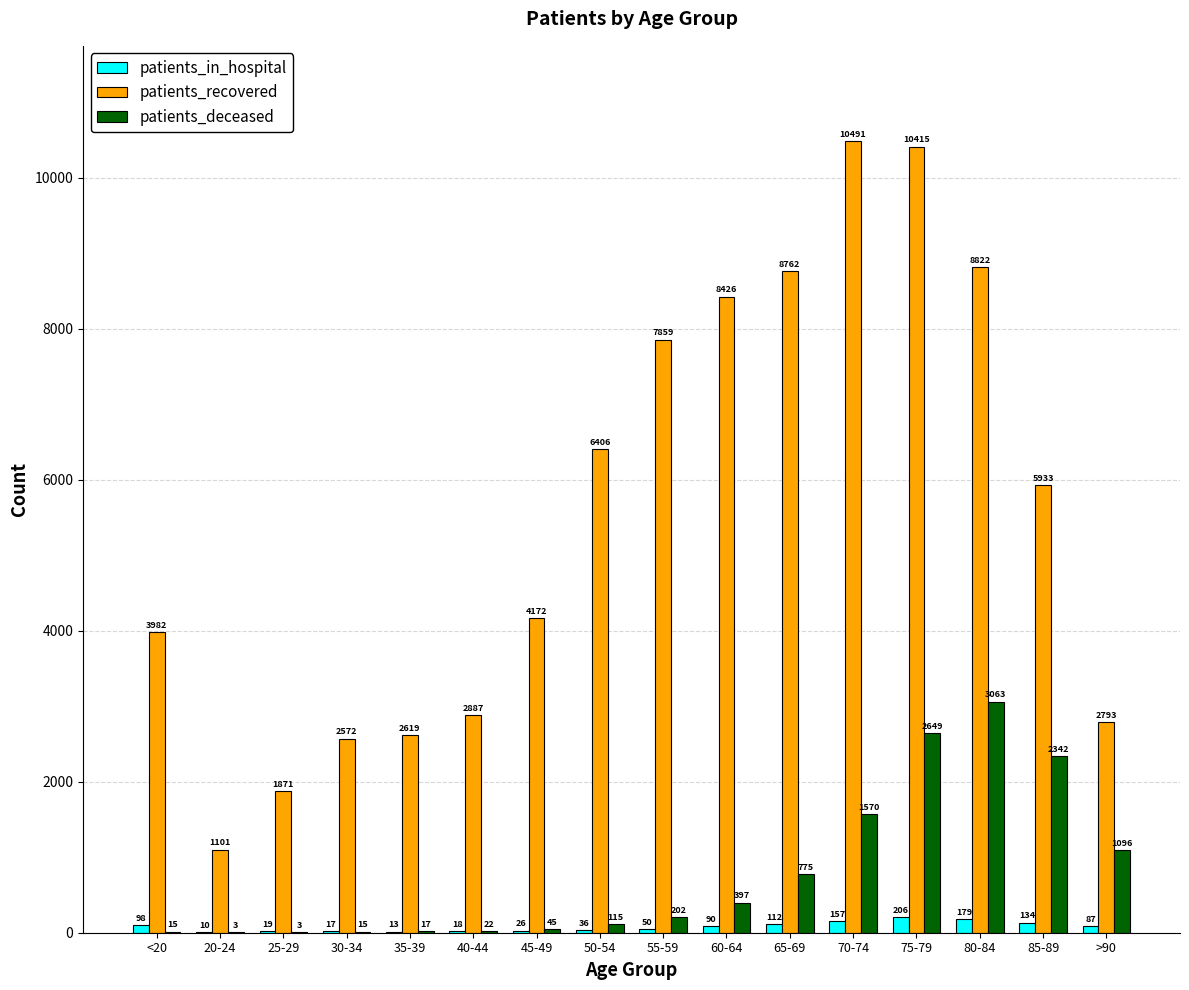

What is the maximum value for patients_in_hospital?

206